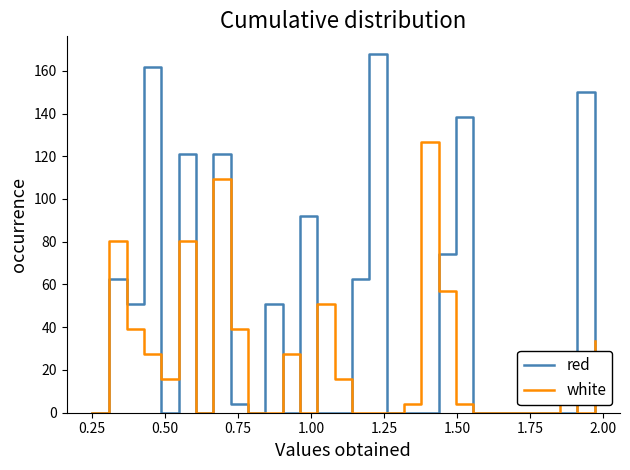

Which series has the widest spread of values?

red